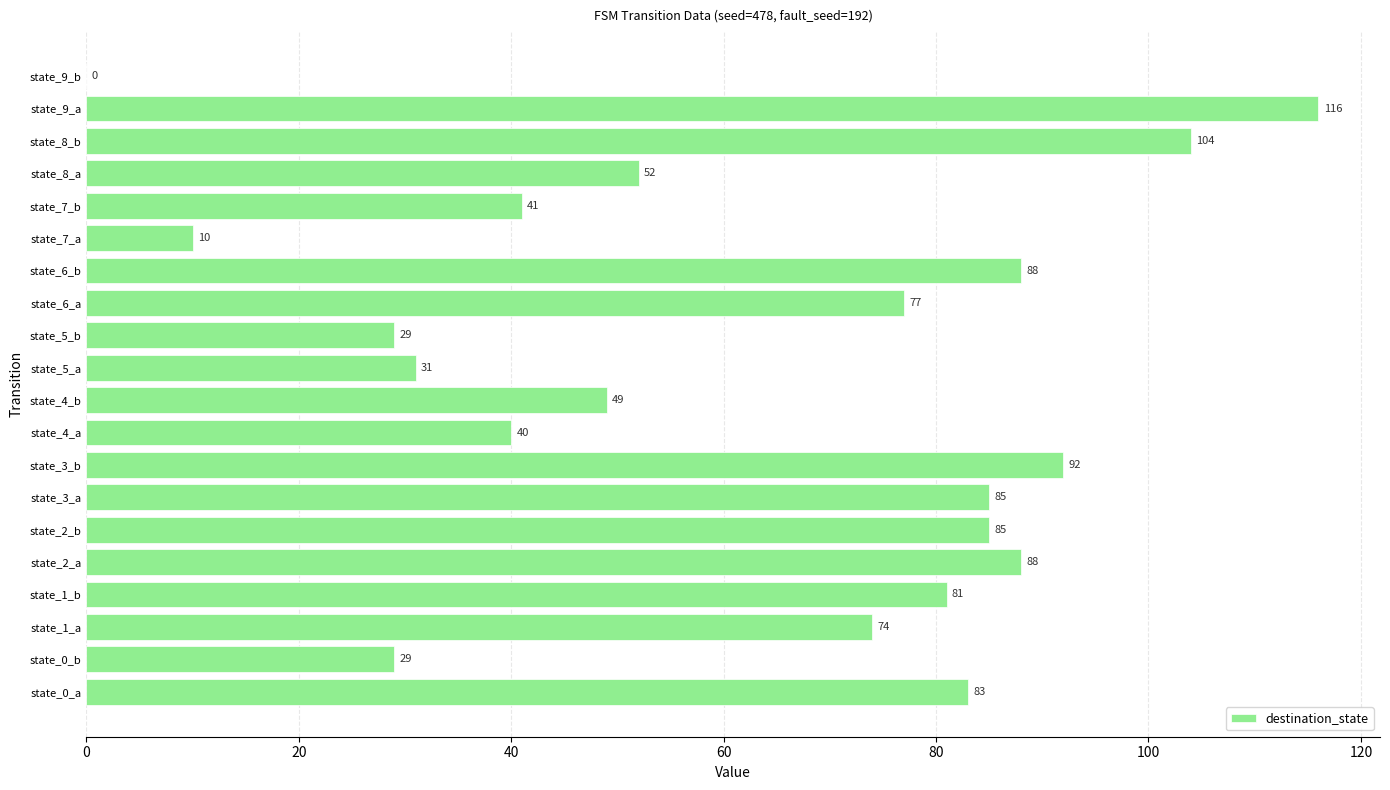

What is the maximum value shown in the chart?

116